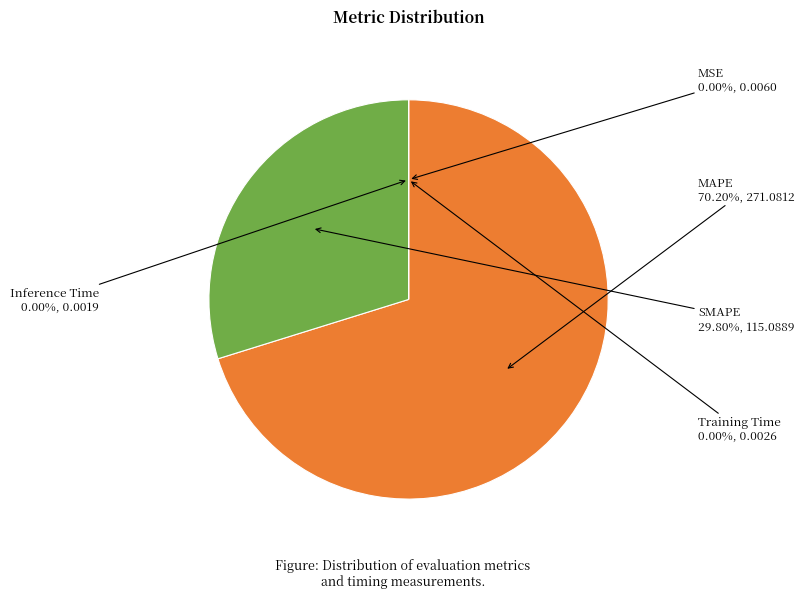

Does any single category account for the majority?

Yes